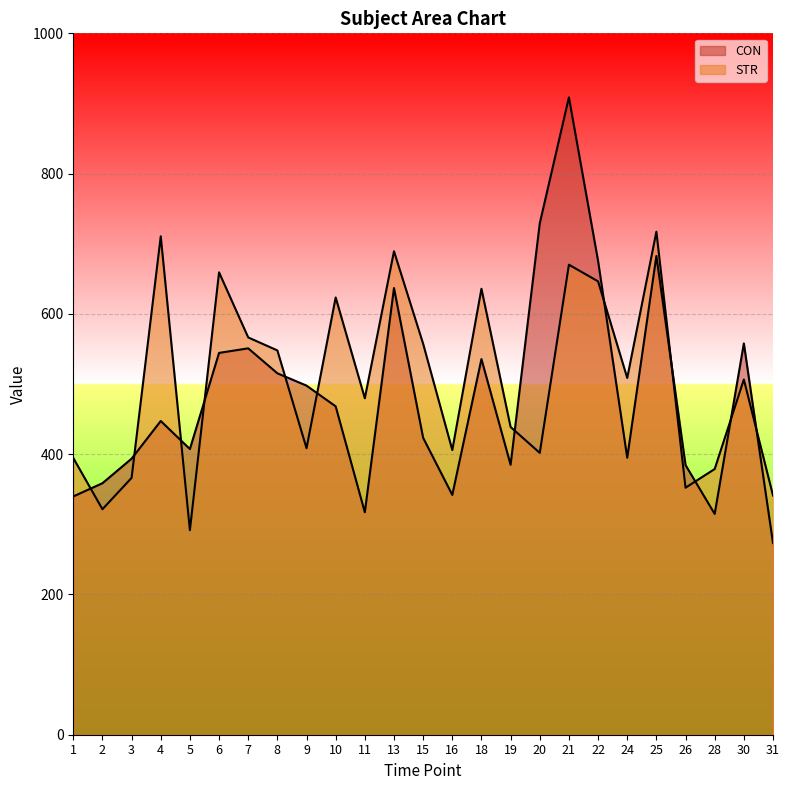

Between 11 and 15, which series saw the biggest shift?

CON